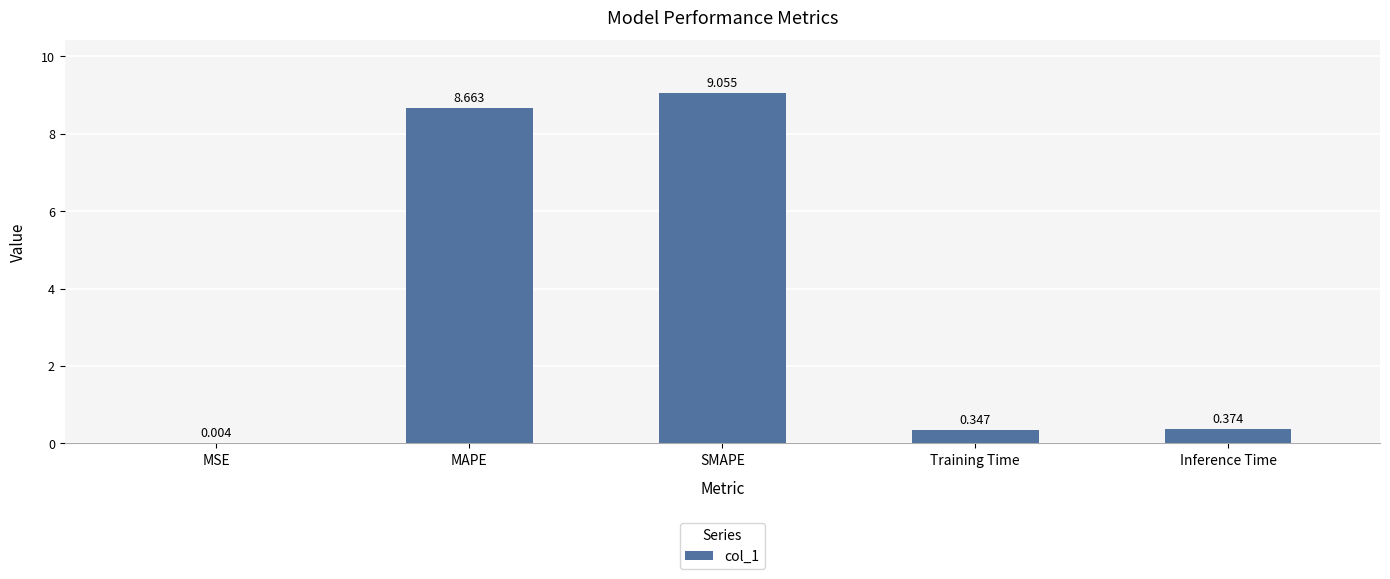

What is the maximum value shown in the chart?

9.1